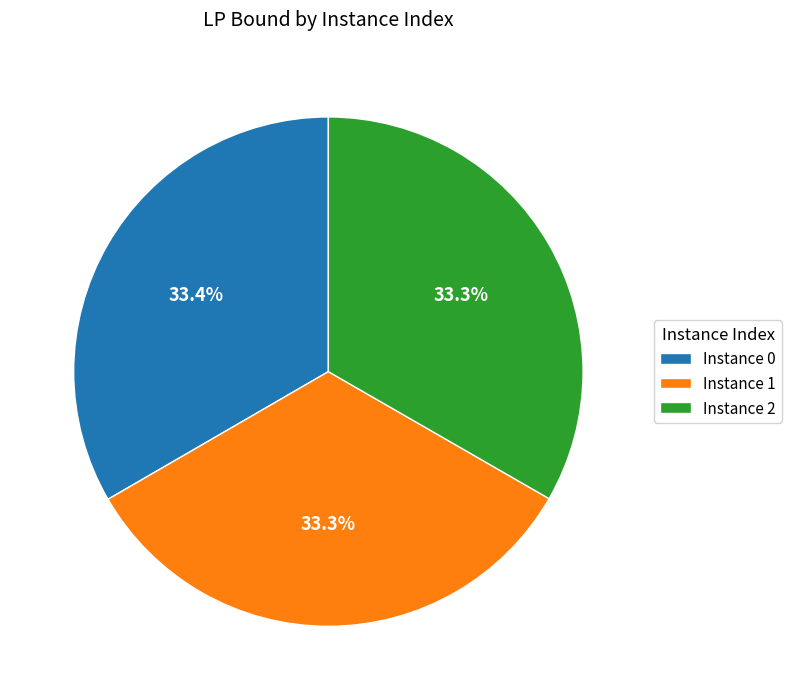

How much of the chart is everything except Instance 1?

66.7%